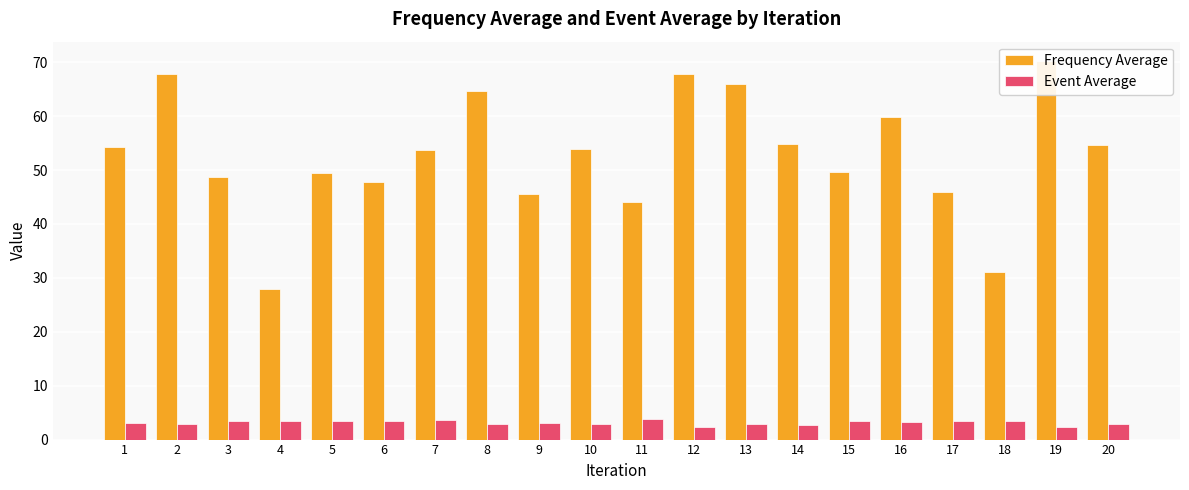

Reading left to right, transcribe all the data shown in this chart.

Frequency Average: 1=54.2	2=67.8	3=48.7	4=27.9	5=49.4	6=47.7	7=53.8	8=64.6	9=45.6	10=53.9	11=44.1	12=67.8	13=66.0	14=54.9	15=49.7	16=59.8	17=46.0	18=31.1	19=70.3	20=54.6
Event Average: 1=3.0	2=2.9	3=3.4	4=3.5	5=3.4	6=3.5	7=3.7	8=2.8	9=3.1	10=2.8	11=3.8	12=2.4	13=2.9	14=2.7	15=3.4	16=3.2	17=3.5	18=3.5	19=2.4	20=2.8